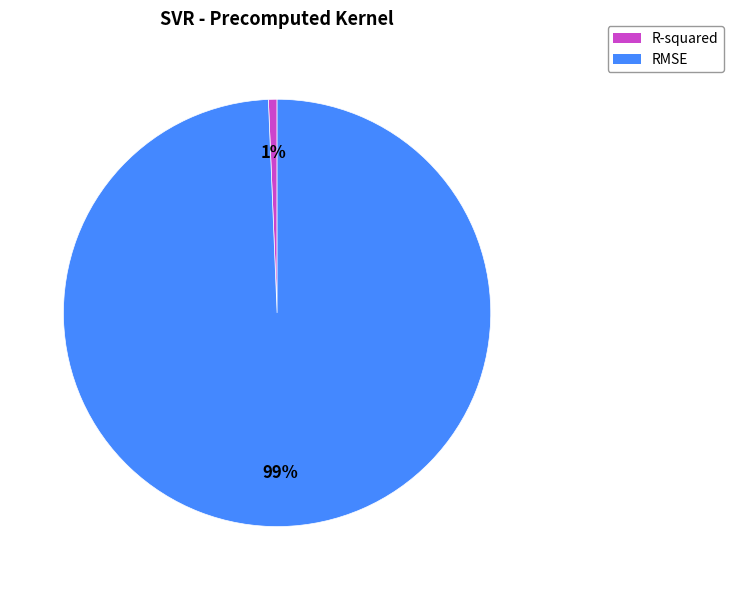

How many slices are in this pie chart?

2